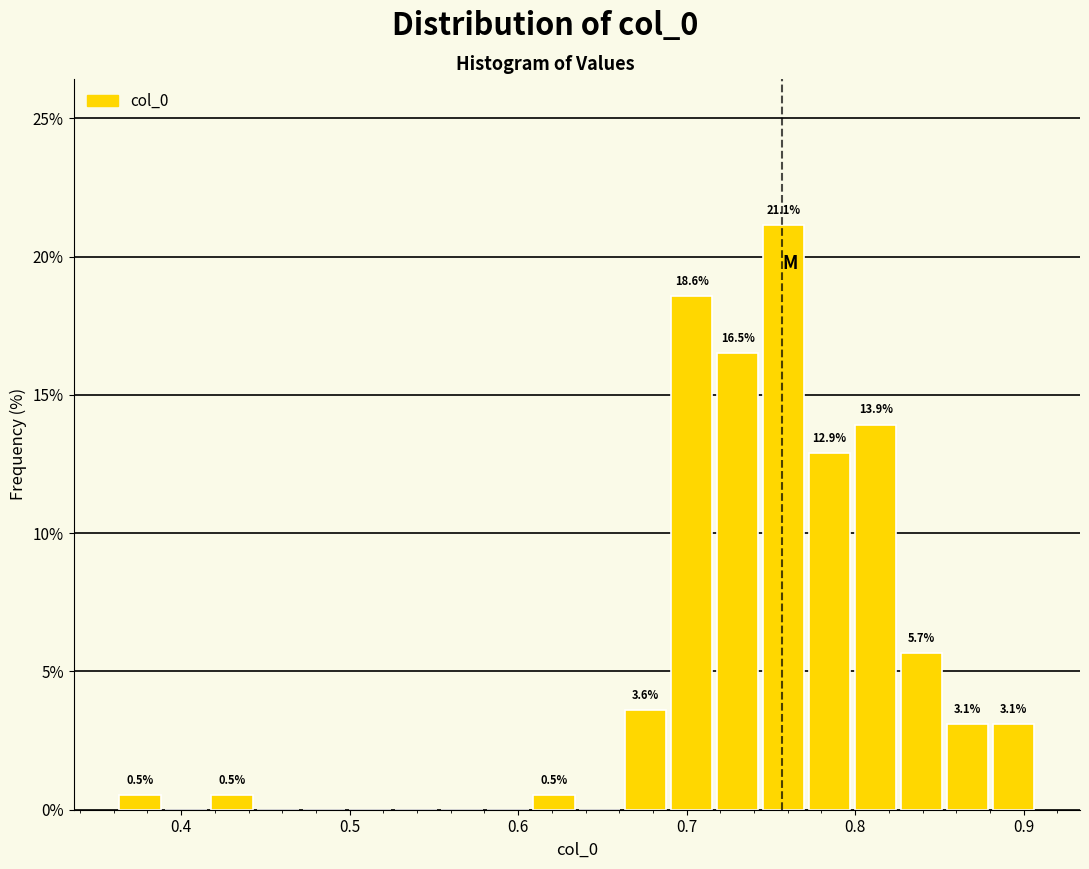

Read against the x-axis, roughly where is the centre of the tallest bar?

0.76